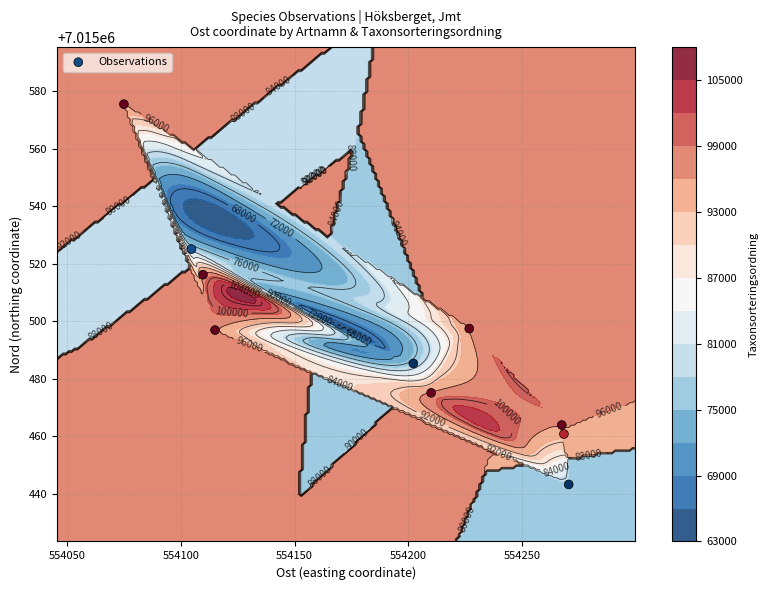

What is the average value?

7015493.9